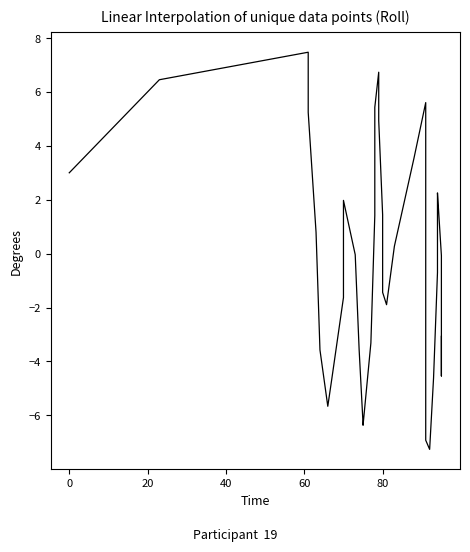

Does the chart display data point markers on the line(s)?

No